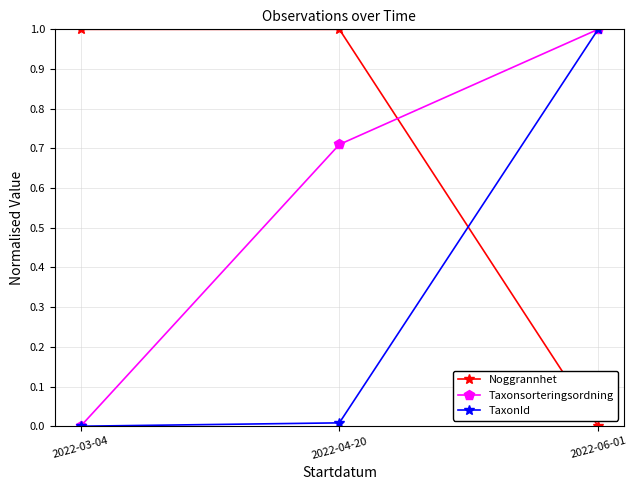

True or false: TaxonId has a value of -0.5 at 2022-03-04.

False